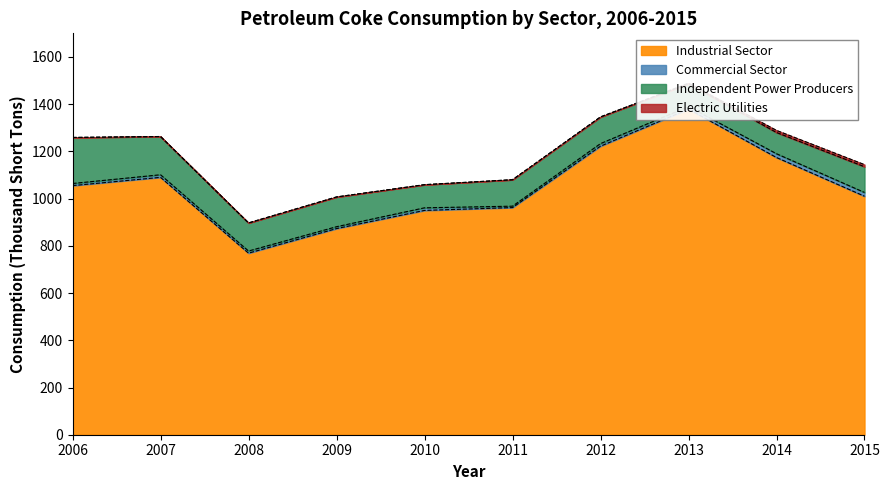

True or false: Commercial Sector and Electric Utilities intersect in this chart.

False